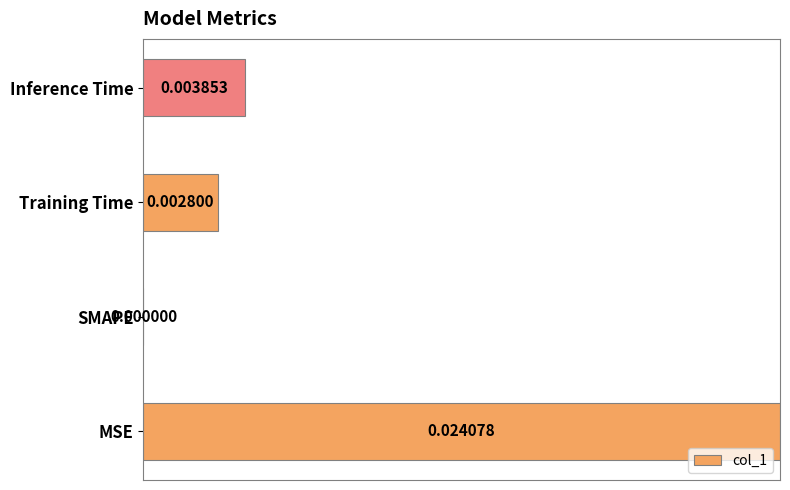

At which category does the chart reach its peak across all series?

MSE